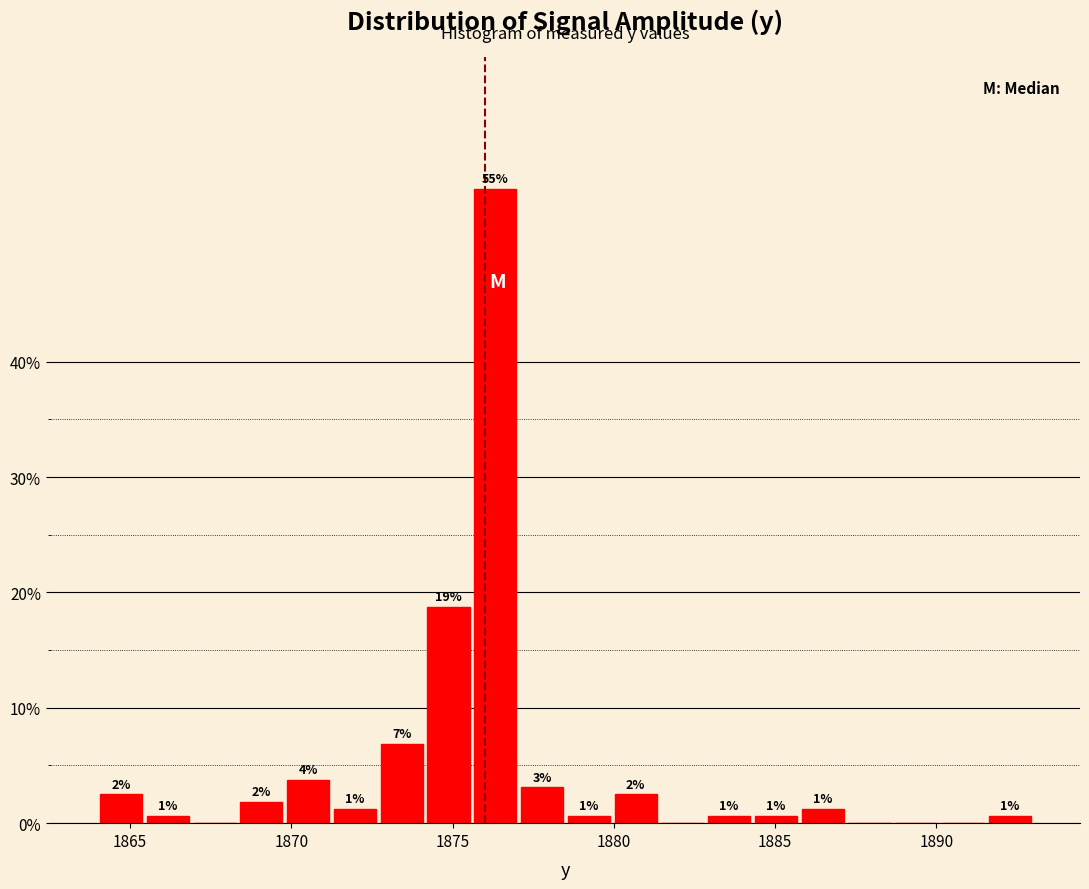

Around what value on the x-axis is the tallest bar? Give the approximate position of its centre, as read against the axis.

1876.5